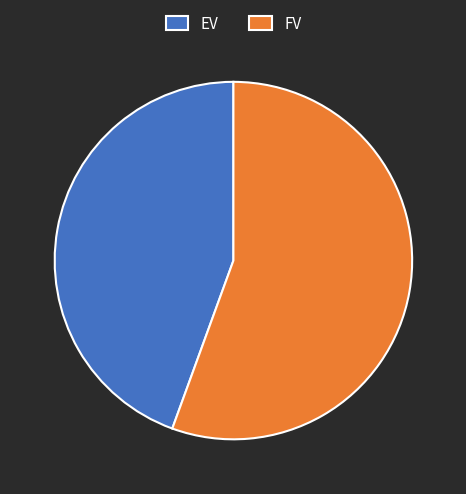

Is it true that EV is 35% of the pie?

False